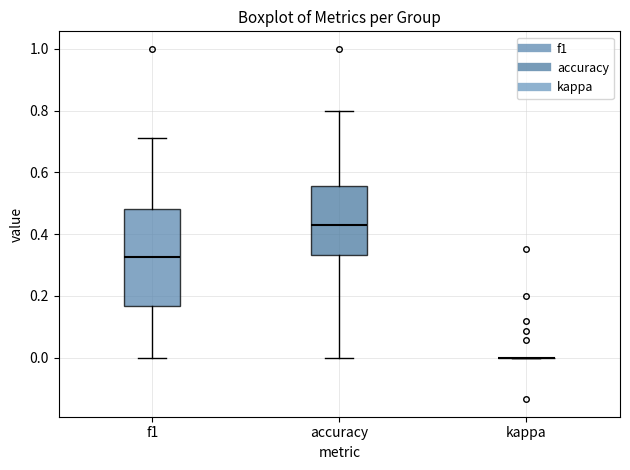

Reading left to right, transcribe this box plot: for each box, give where its median line is, the range the box spans, and where its two whiskers end, as read against the y-axis. The values are not printed on the chart, so give them approximately, as read against the axis.

f1: median 0.32, box 0.16 to 0.48, whiskers 0.00 to 0.72
accuracy: median 0.42, box 0.34 to 0.56, whiskers 0.00 to 0.80
kappa: box collapsed to a line at 0.00, whiskers 0.00 to 0.00